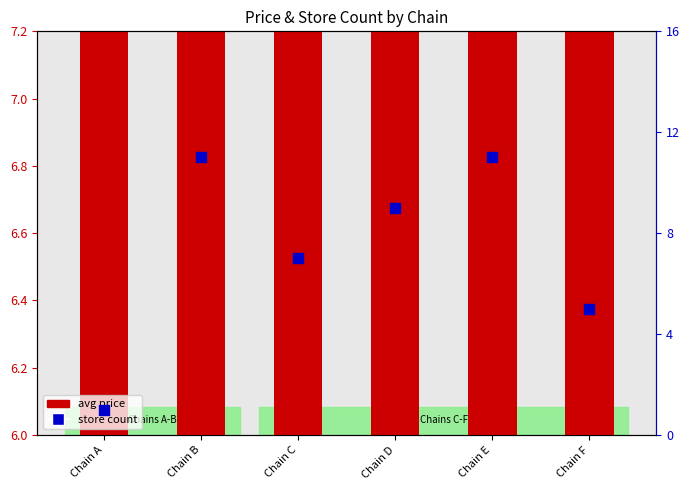

Is the value of avg price at Chain F greater than the value of store count at Chain B?

No